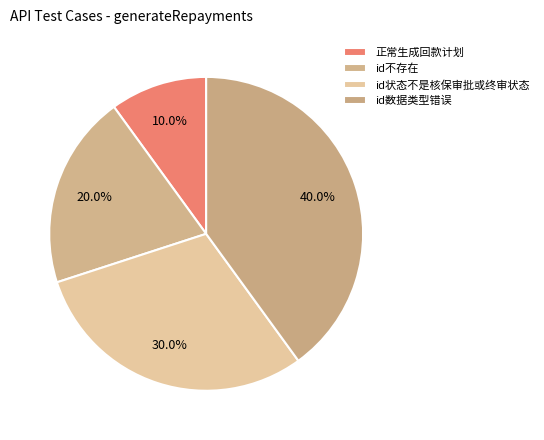

Is the sum of id不存在 and id状态不是核保审批或终审状态 greater than half?

No